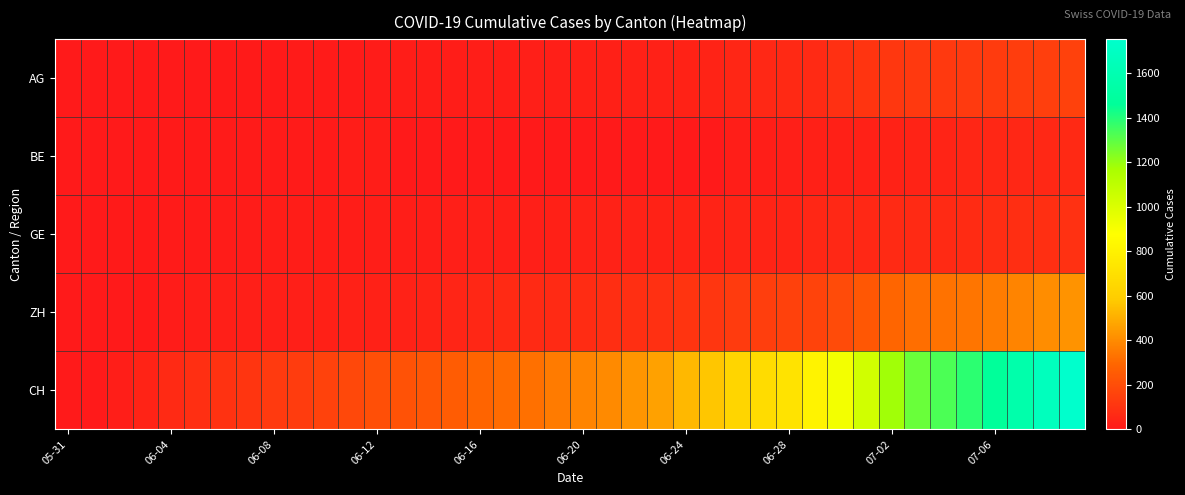

Rank the series by their maximum value, from highest to lowest.

CH, ZH, AG, GE, BE